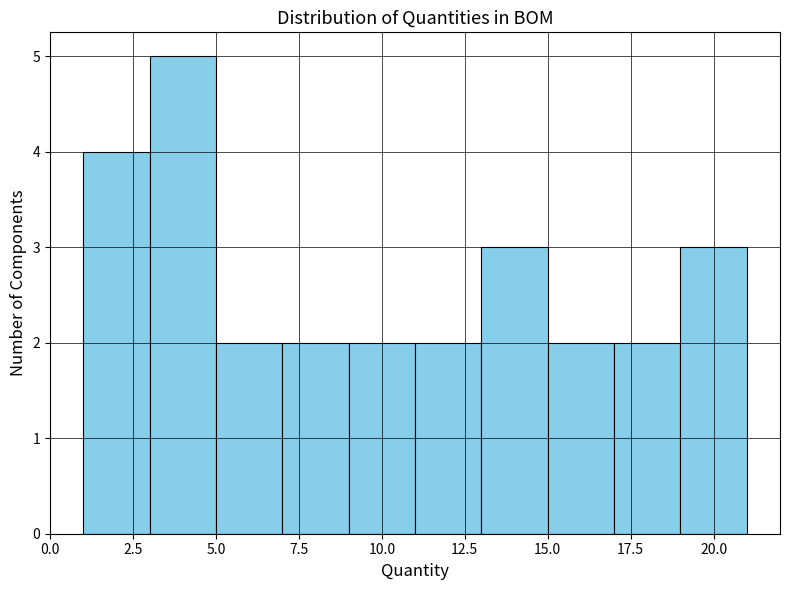

How tall is the bar that spans 7 to 9 on the x-axis? The values are not printed on the chart, so give them approximately, as read against the axis.

2